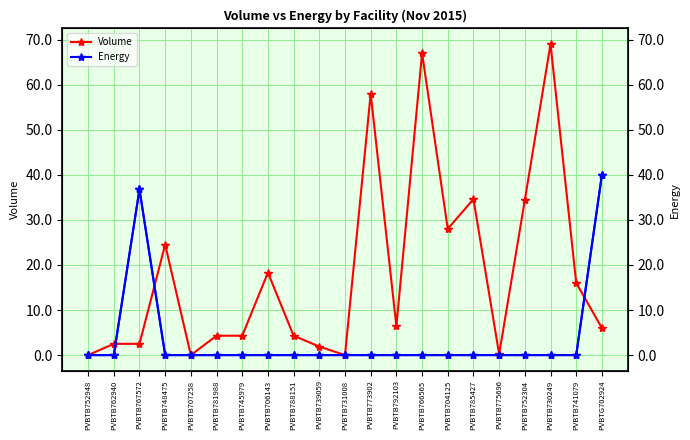

True or false: Energy has a value of -24.9 at PVBTB773902.

False